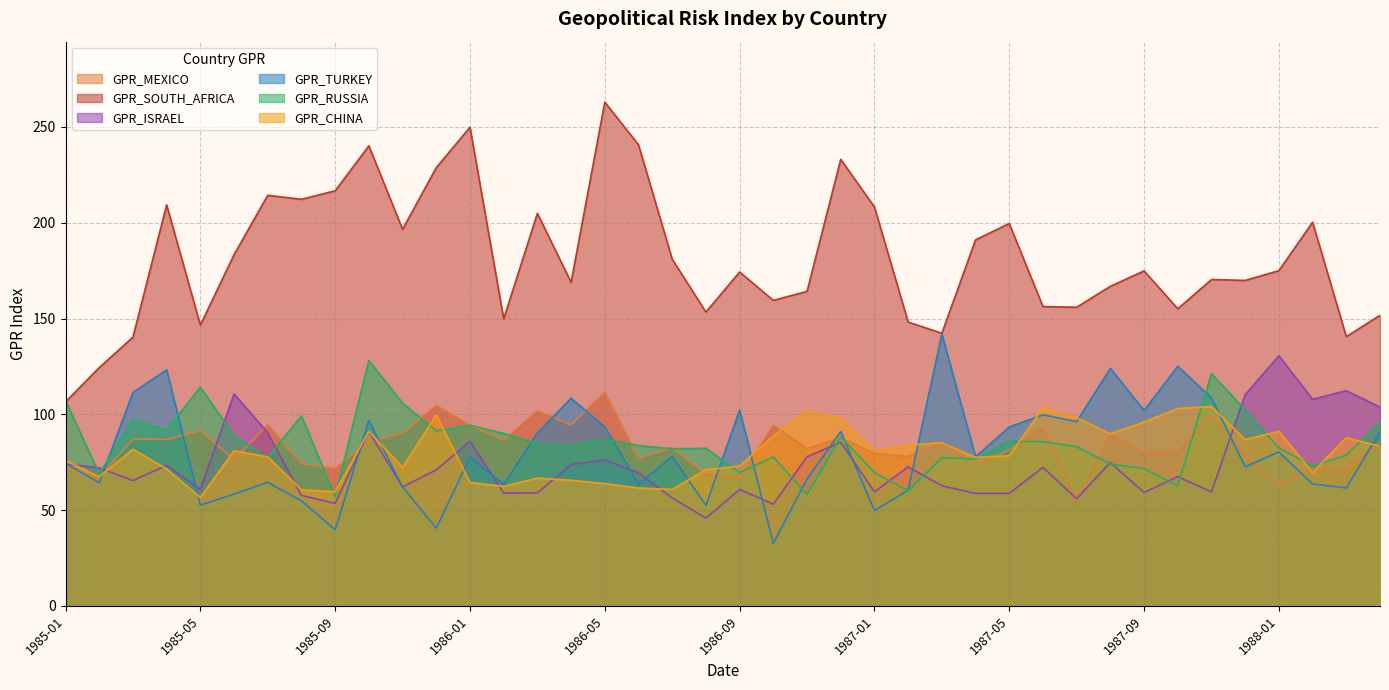

Reading right to left, list all the values displayed in this chart.

GPR_MEXICO: 1988-04=85.3	1988-03=70.3	1988-02=71.7	1988-01=62.6	1987-12=78.6	1987-11=99.0	1987-10=80.2	1987-09=79.8	1987-08=89.6	1987-07=55.0	1987-06=92.8	1987-05=81.2	1987-04=73.8	1987-03=85.3	1987-02=78.1	1987-01=79.6	1986-12=87.7	1986-11=82.1	1986-10=94.4	1986-09=66.2	1986-08=68.7	1986-07=82.5	1986-06=76.9	1986-05=111.5	1986-04=94.4	1986-03=101.7	1986-02=86.5	1986-01=94.3	1985-12=104.6	1985-11=90.2	1985-10=85.8	1985-09=71.7	1985-08=74.3	1985-07=94.5	1985-06=76.5	1985-05=91.3	1985-04=86.8	1985-03=87.1	1985-02=66.9	1985-01=71.8
GPR_SOUTH_AFRICA: 1988-04=151.7	1988-03=140.6	1988-02=200.3	1988-01=175.0	1987-12=169.9	1987-11=170.4	1987-10=155.1	1987-09=174.9	1987-08=166.8	1987-07=155.9	1987-06=156.2	1987-05=199.6	1987-04=191.1	1987-03=142.3	1987-02=148.2	1987-01=208.2	1986-12=233.1	1986-11=164.2	1986-10=159.5	1986-09=174.3	1986-08=153.4	1986-07=181.0	1986-06=240.7	1986-05=263.0	1986-04=168.9	1986-03=204.9	1986-02=149.9	1986-01=249.9	1985-12=228.8	1985-11=196.6	1985-10=240.2	1985-09=216.7	1985-08=212.2	1985-07=214.3	1985-06=183.4	1985-05=146.6	1985-04=209.3	1985-03=140.3	1985-02=124.4	1985-01=106.5
GPR_ISRAEL: 1988-04=103.8	1988-03=112.3	1988-02=107.8	1988-01=130.6	1987-12=110.2	1987-11=59.5	1987-10=67.5	1987-09=59.2	1987-08=74.8	1987-07=55.9	1987-06=72.3	1987-05=58.7	1987-04=58.7	1987-03=62.7	1987-02=72.5	1987-01=59.5	1986-12=85.4	1986-11=77.8	1986-10=53.1	1986-09=60.7	1986-08=45.8	1986-07=56.4	1986-06=69.5	1986-05=76.2	1986-04=73.7	1986-03=59.0	1986-02=58.8	1986-01=85.9	1985-12=71.0	1985-11=62.1	1985-10=91.0	1985-09=53.5	1985-08=57.6	1985-07=90.3	1985-06=110.6	1985-05=60.9	1985-04=73.3	1985-03=65.4	1985-02=72.0	1985-01=74.1
GPR_TURKEY: 1988-04=90.9	1988-03=61.5	1988-02=63.6	1988-01=80.3	1987-12=72.6	1987-11=108.5	1987-10=125.1	1987-09=102.0	1987-08=124.0	1987-07=96.2	1987-06=99.8	1987-05=93.4	1987-04=77.8	1987-03=142.0	1987-02=60.3	1987-01=49.7	1986-12=91.0	1986-11=66.1	1986-10=32.6	1986-09=102.2	1986-08=52.4	1986-07=78.0	1986-06=63.5	1986-05=93.4	1986-04=108.4	1986-03=90.2	1986-02=63.5	1986-01=77.6	1985-12=40.6	1985-11=62.0	1985-10=96.8	1985-09=39.7	1985-08=54.8	1985-07=64.5	1985-06=58.3	1985-05=52.5	1985-04=123.2	1985-03=111.4	1985-02=64.3	1985-01=74.4
GPR_RUSSIA: 1988-04=96.1	1988-03=78.6	1988-02=73.0	1988-01=82.4	1987-12=102.2	1987-11=121.2	1987-10=62.5	1987-09=71.7	1987-08=73.9	1987-07=83.1	1987-06=85.7	1987-05=85.9	1987-04=76.6	1987-03=77.4	1987-02=60.0	1987-01=69.6	1986-12=88.2	1986-11=58.1	1986-10=77.7	1986-09=69.6	1986-08=82.3	1986-07=82.0	1986-06=83.7	1986-05=86.9	1986-04=83.6	1986-03=84.8	1986-02=89.9	1986-01=94.2	1985-12=91.3	1985-11=105.8	1985-10=128.0	1985-09=56.9	1985-08=99.2	1985-07=77.5	1985-06=88.9	1985-05=114.1	1985-04=91.8	1985-03=97.1	1985-02=68.8	1985-01=107.3
GPR_CHINA: 1988-04=83.3	1988-03=87.8	1988-02=69.6	1988-01=91.1	1987-12=86.8	1987-11=104.1	1987-10=103.0	1987-09=96.0	1987-08=89.8	1987-07=98.2	1987-06=103.3	1987-05=78.3	1987-04=77.5	1987-03=85.1	1987-02=83.9	1987-01=80.7	1986-12=98.1	1986-11=101.7	1986-10=88.7	1986-09=73.0	1986-08=71.1	1986-07=60.8	1986-06=61.5	1986-05=63.8	1986-04=65.6	1986-03=66.7	1986-02=62.3	1986-01=64.4	1985-12=99.6	1985-11=72.3	1985-10=91.1	1985-09=59.5	1985-08=60.6	1985-07=77.7	1985-06=81.0	1985-05=56.5	1985-04=71.4	1985-03=81.8	1985-02=67.4	1985-01=75.9